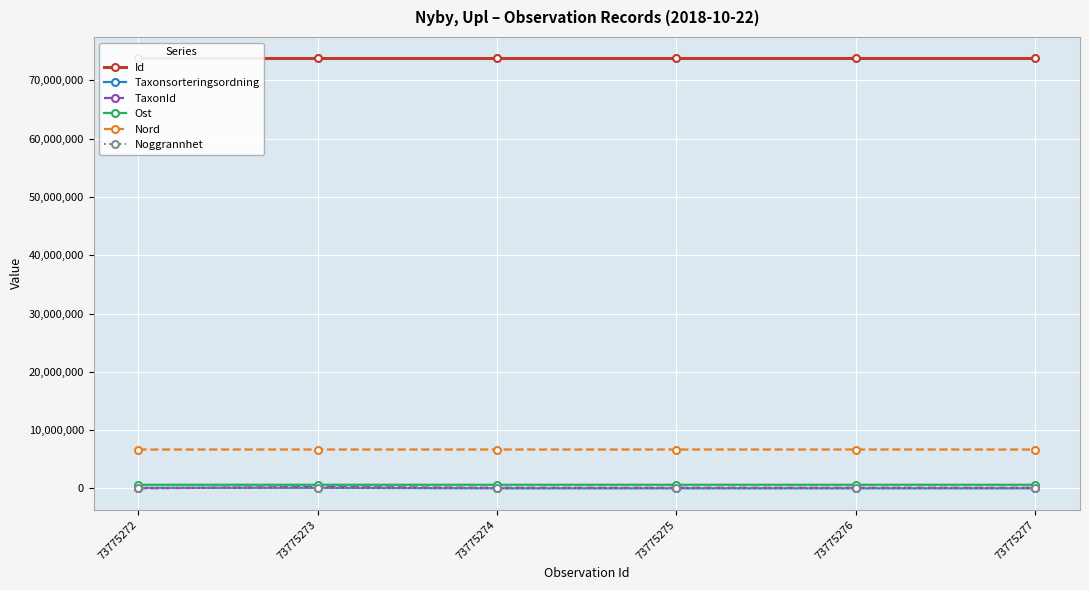

Which series has the largest range (max minus min)?

TaxonId